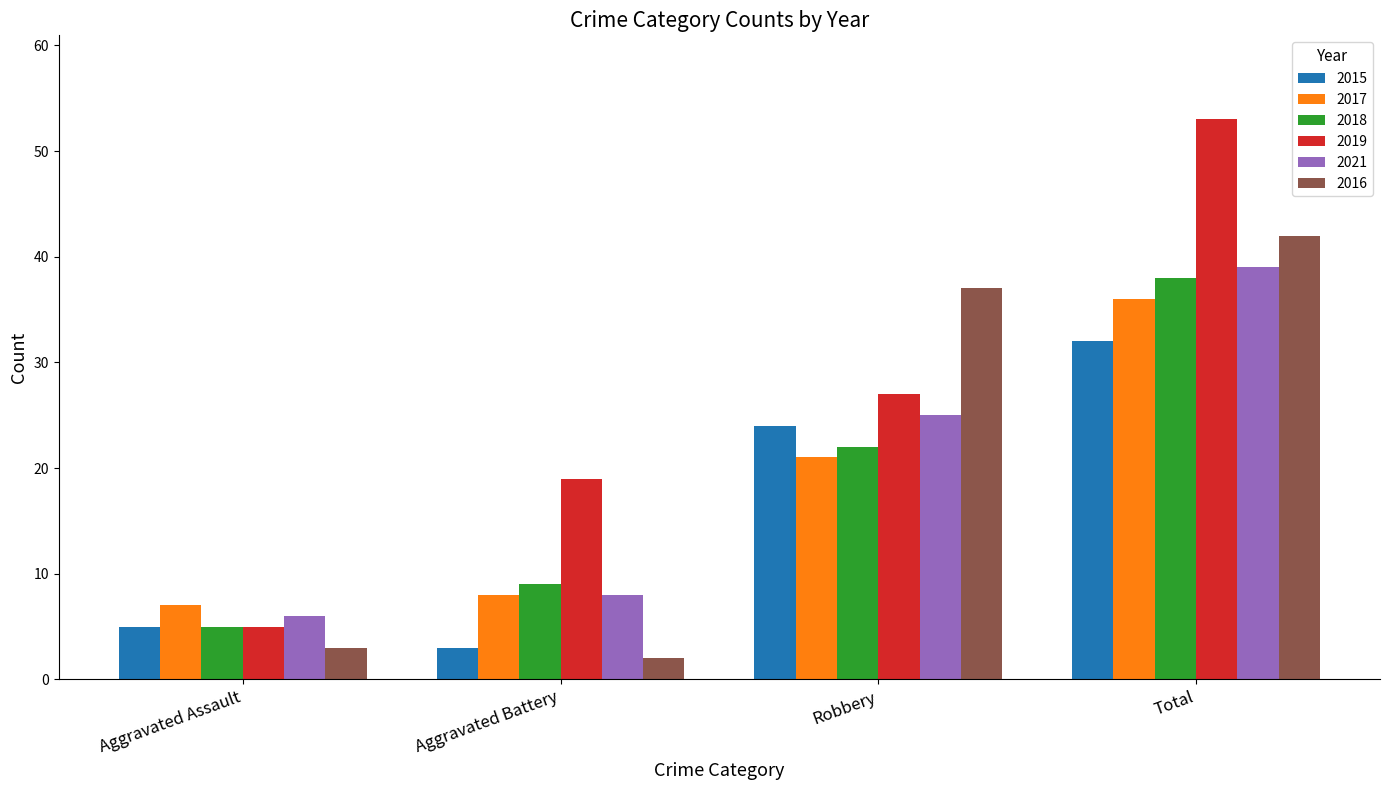

What is the sum of the 2021 values at Total and Aggravated Assault?

45